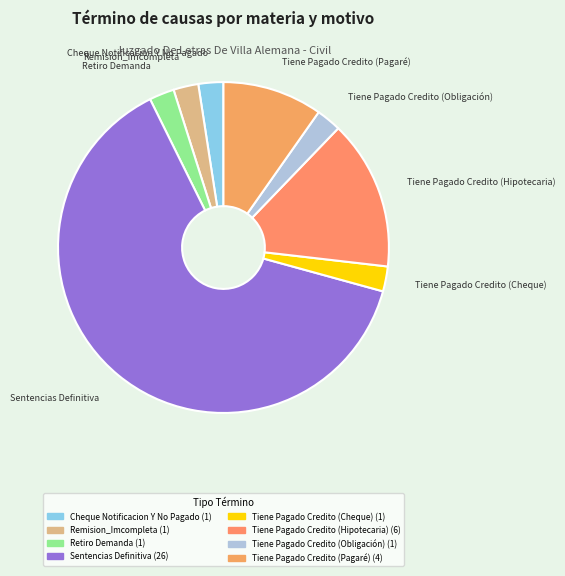

True or false: Retiro Demanda accounts for 2% of the total.

True